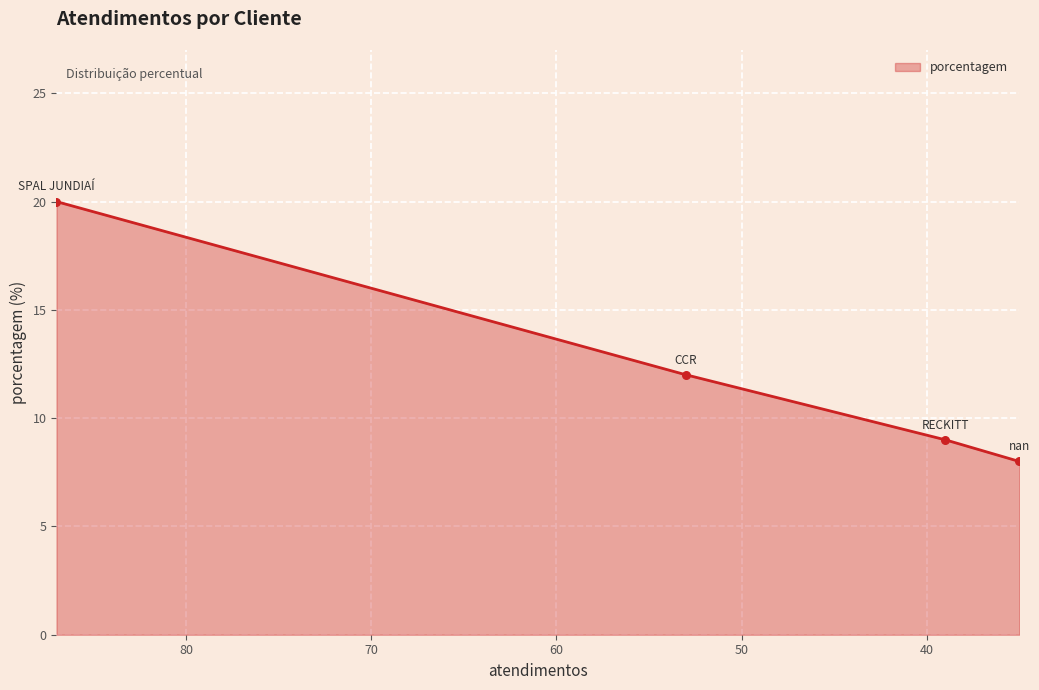

What is the ratio of the value at SPAL JUNDIAÍ to the value at nan?

2.5